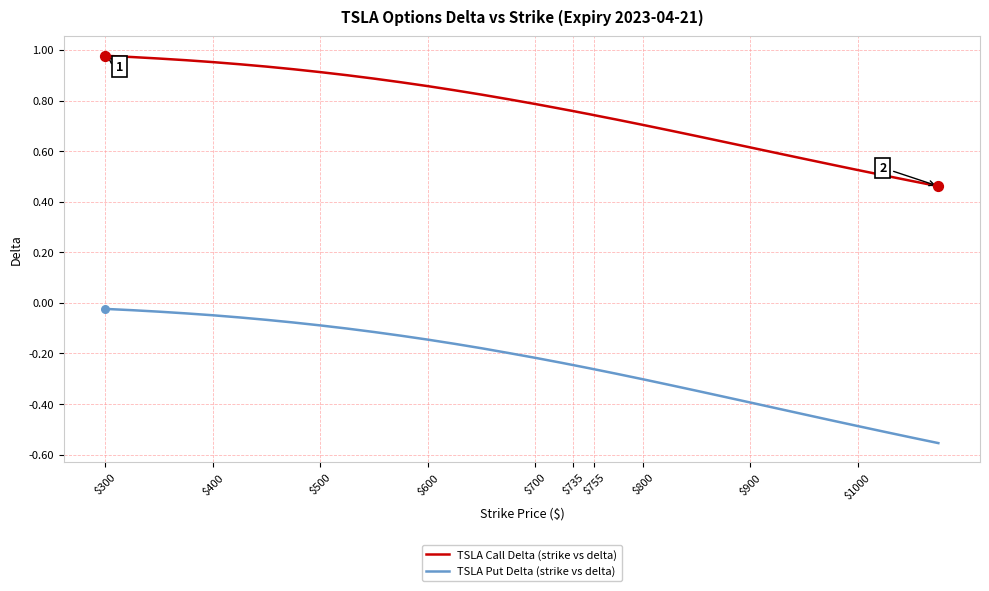

Which series has the largest total across all categories?

TSLA Call Delta (strike vs delta)